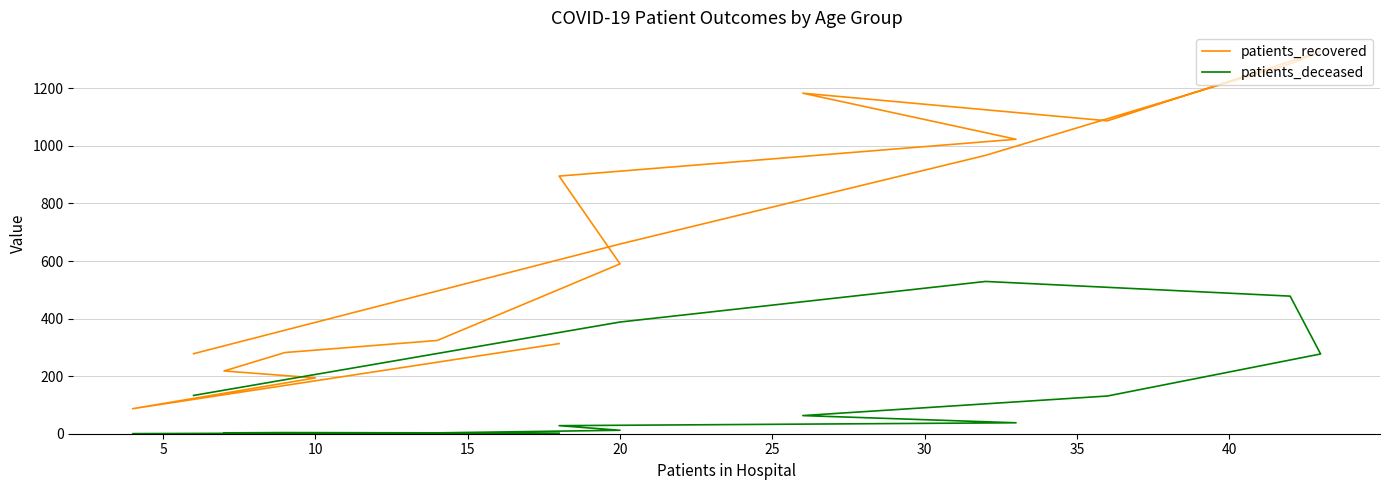

How many values in the patients_deceased series exceed 38?

7